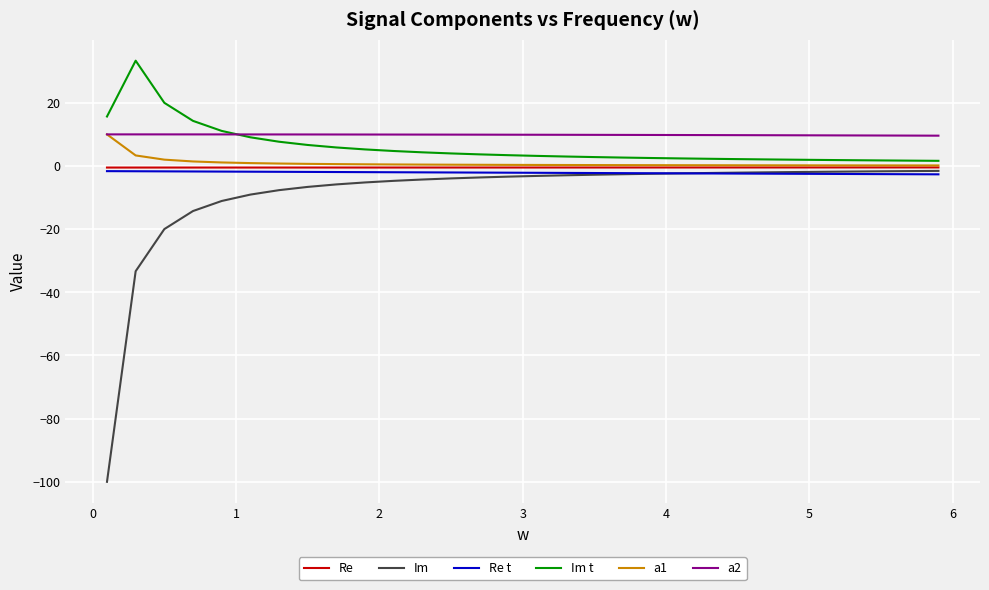

What is the minimum value shown in the chart?

-100.0